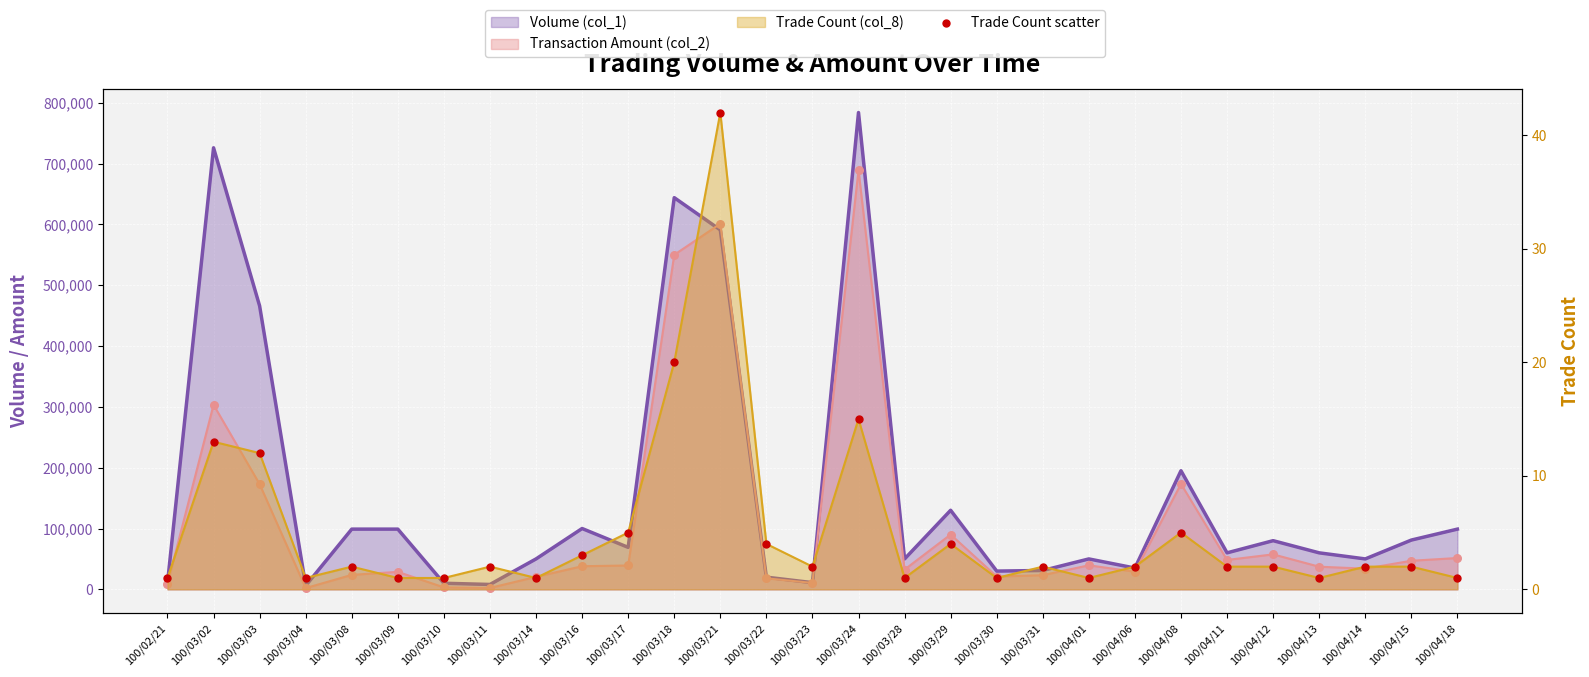

Which has a higher value, 100/03/03 or 100/03/10?

100/03/03